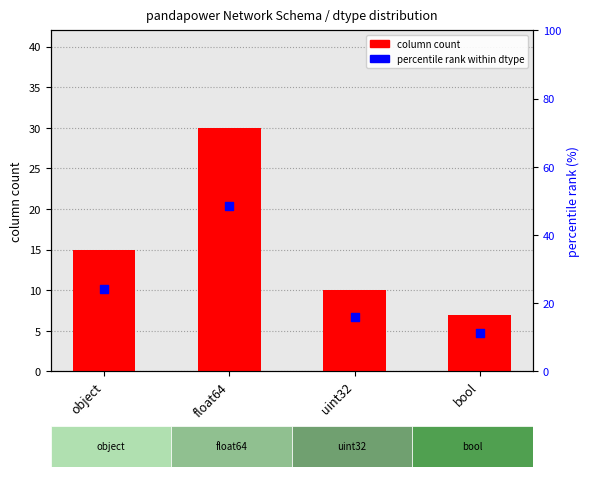

Which series reaches the maximum Y coordinate?

percentile rank within dtype